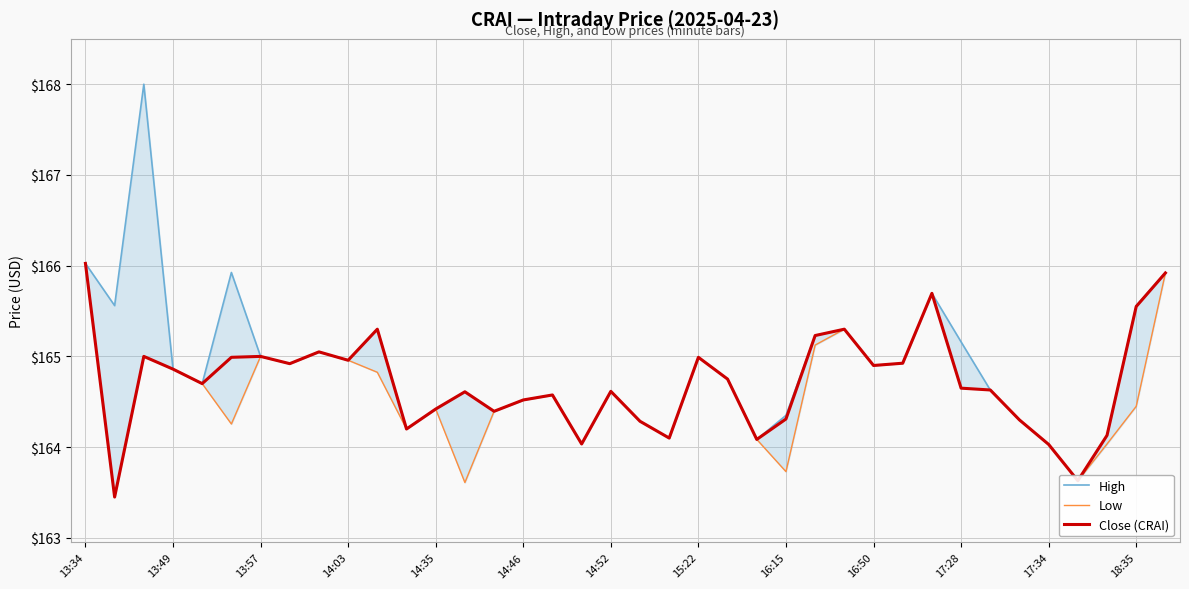

How many lines are shown in the chart?

3